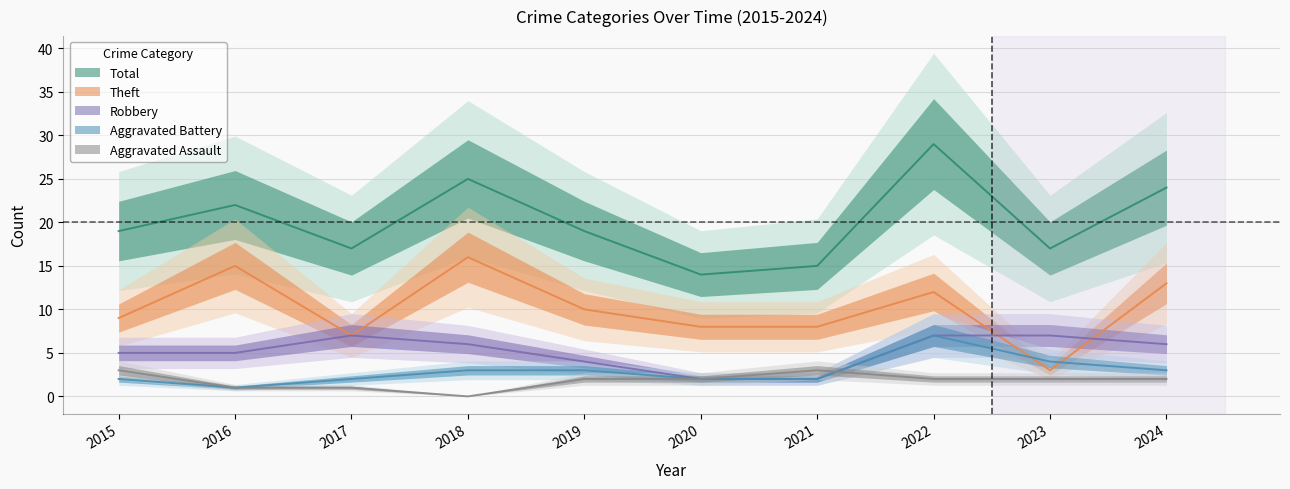

Which category has the lowest value in the Total series?

2020